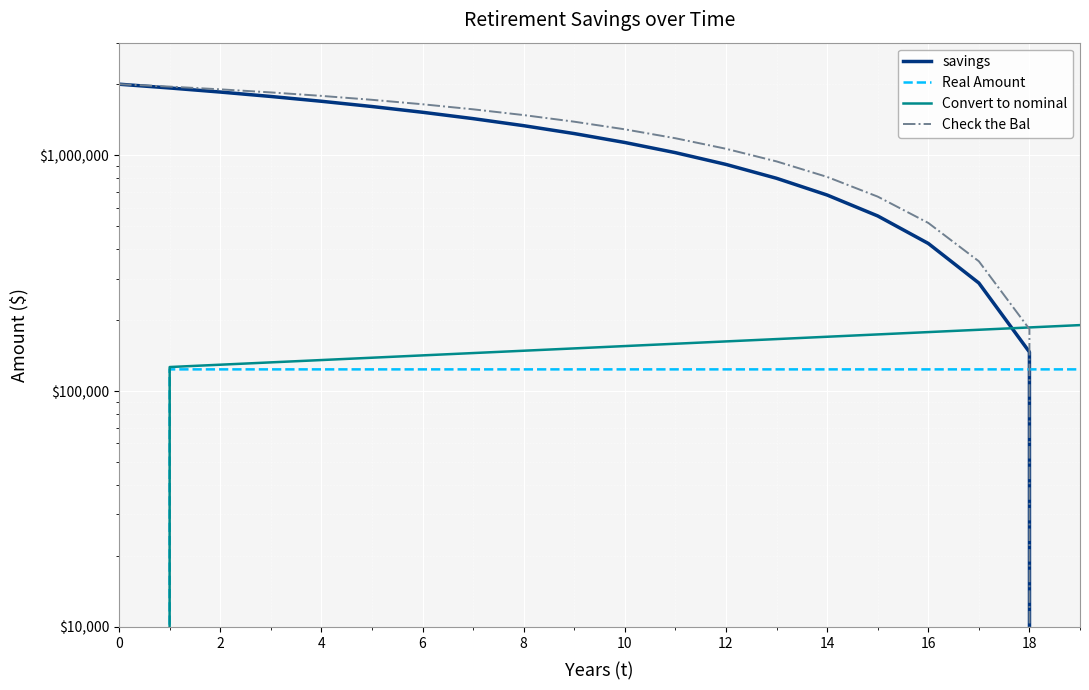

Reading left to right, what are all the values shown in this chart?

savings: 2000000.0	1927722.8	1852554.4	1774379.4	1693077.3	1608523.2	1520586.9	1429133.1	1334021.2	1235104.8	1132231.8	1025243.8	913976.3	798258.1	677911.2	552750.4	422583.2	287209.3	146420.4	0.0
Real Amount: 0.0	123619.0	123619.0	123619.0	123619.0	123619.0	123619.0	123619.0	123619.0	123619.0	123619.0	123619.0	123619.0	123619.0	123619.0	123619.0	123619.0	123619.0	123619.0	123619.0
Convert to nominal: 0.0	126462.3	129370.9	132346.4	135390.4	138504.4	141690.0	144948.9	148282.7	151693.2	155182.1	158751.3	162402.6	166137.9	169959.0	173868.1	177867.1	181958.0	186143.0	190424.3
Check the Bal: 2000000.0	1953537.7	1902308.3	1846054.2	1784506.0	1717381.8	1644387.1	1565213.7	1479539.6	1387027.9	1287326.9	1180068.7	1064868.8	941325.7	809019.7	667512.4	516345.8	355041.7	183100.3	0.0